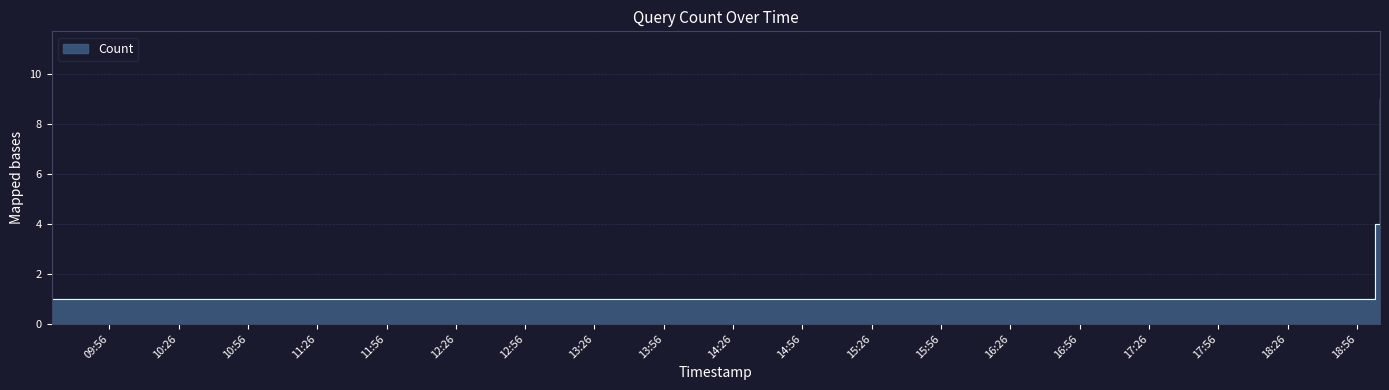

Reading right to left, what are all the values shown in this chart?

2019-01-30 19:06:00=9	2019-01-30 19:04:00=4	2019-01-30 19:02:00=1	2019-01-30 09:31:00=1